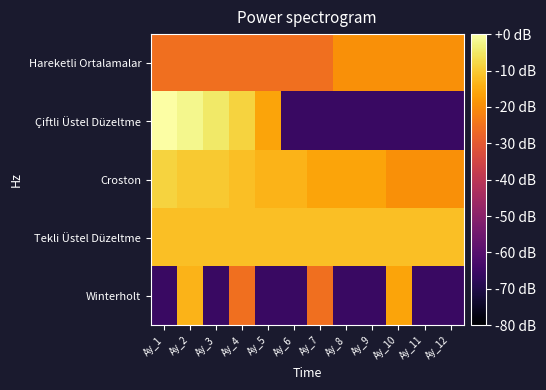

What is the total value across all series at Ay_9?

-178.3